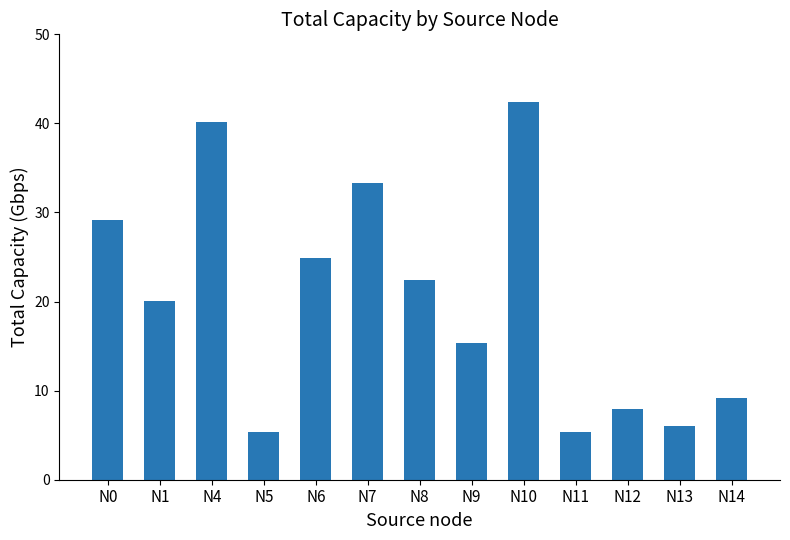

Is it true that the value at N6 is 24.9?

True